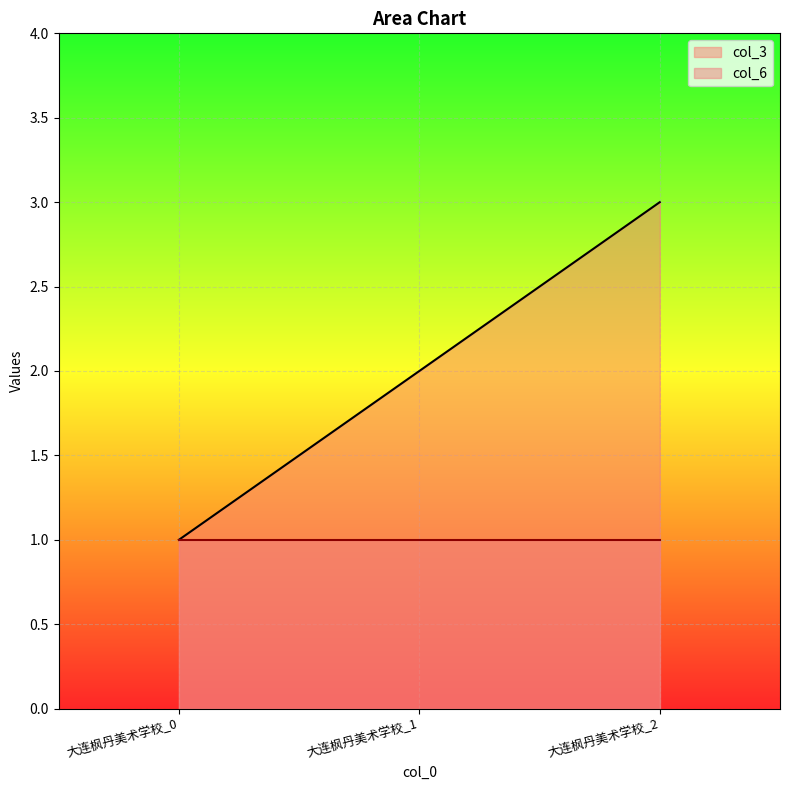

Which series changed the most between 大连枫丹美术学校_0 and 大连枫丹美术学校_2?

col_3